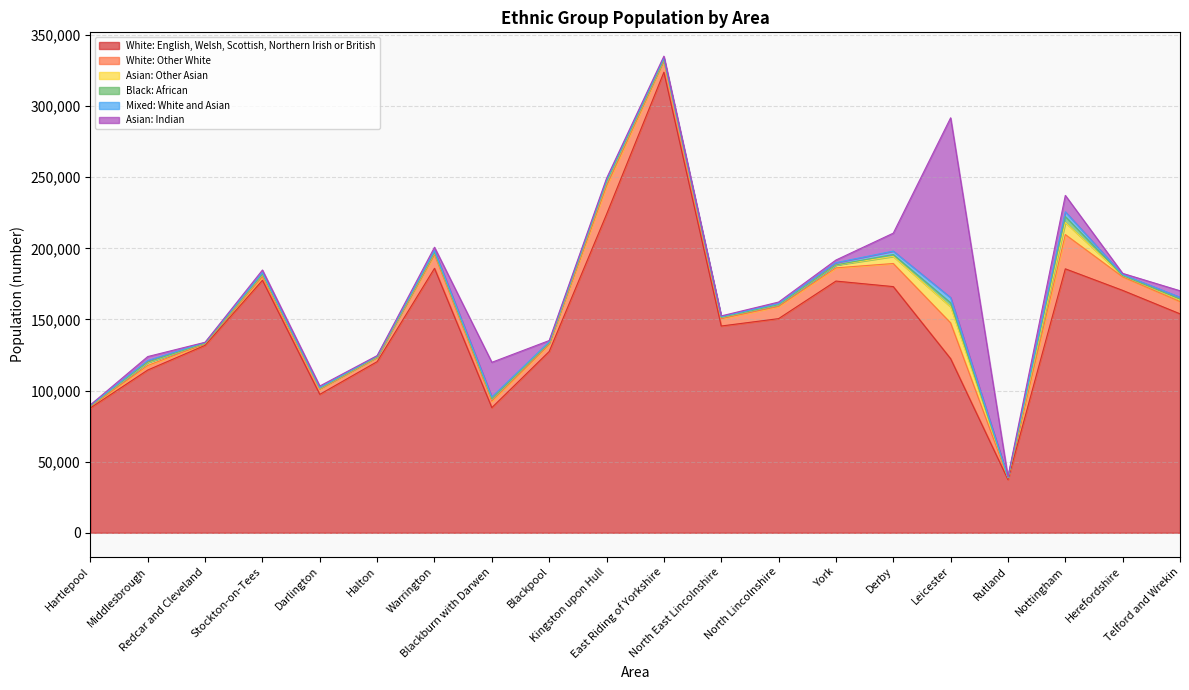

Which label corresponds to the largest value in the chart?

East Riding of Yorkshire